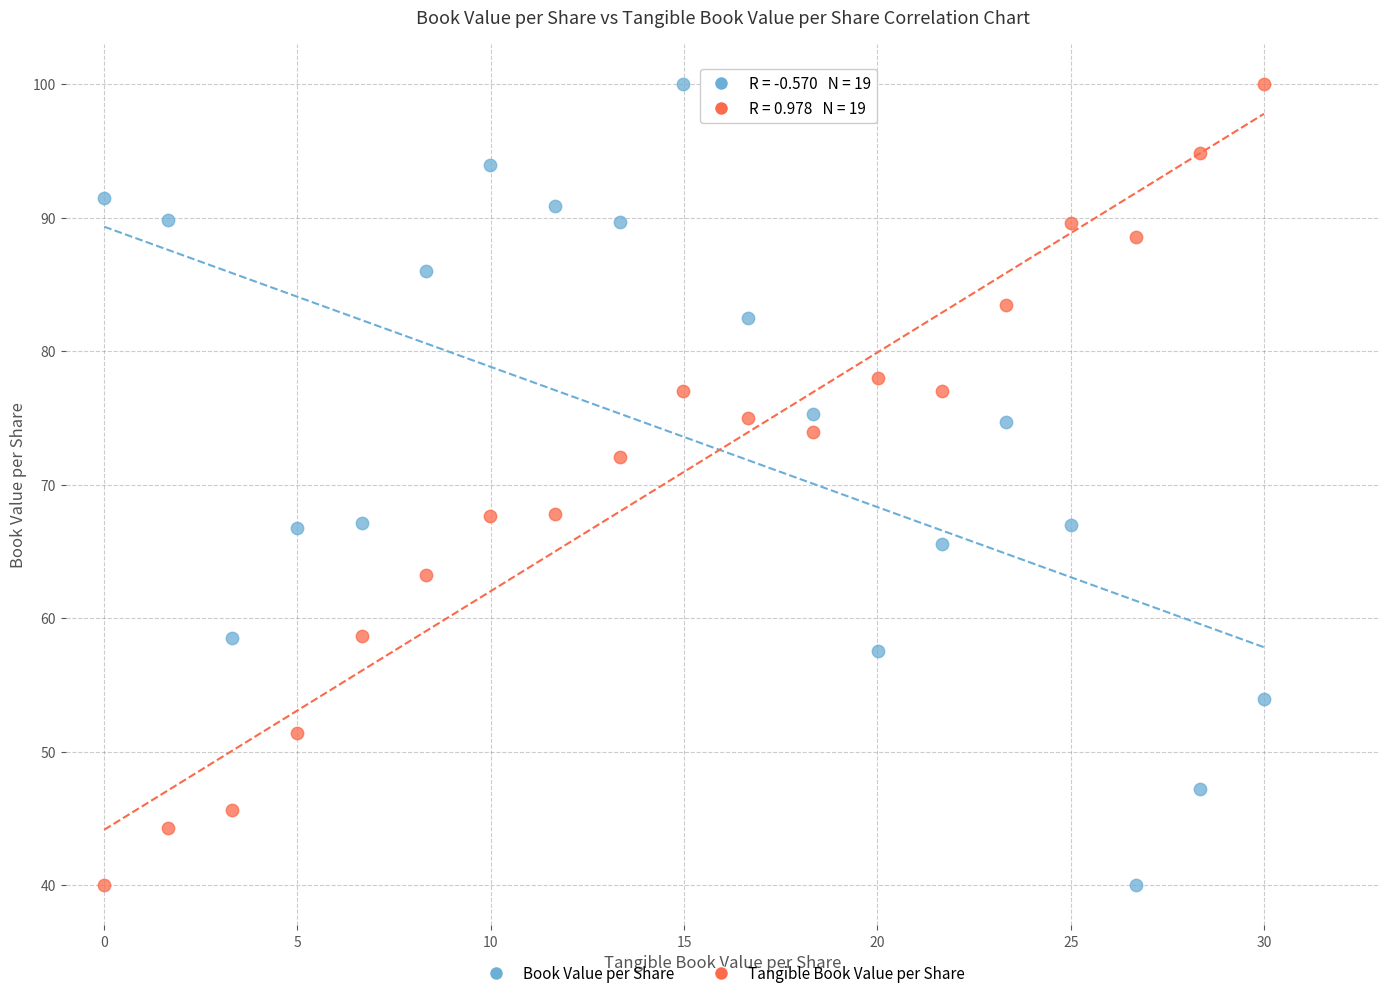

Across all data points, what is the range of Y values (max minus min)?

60.0